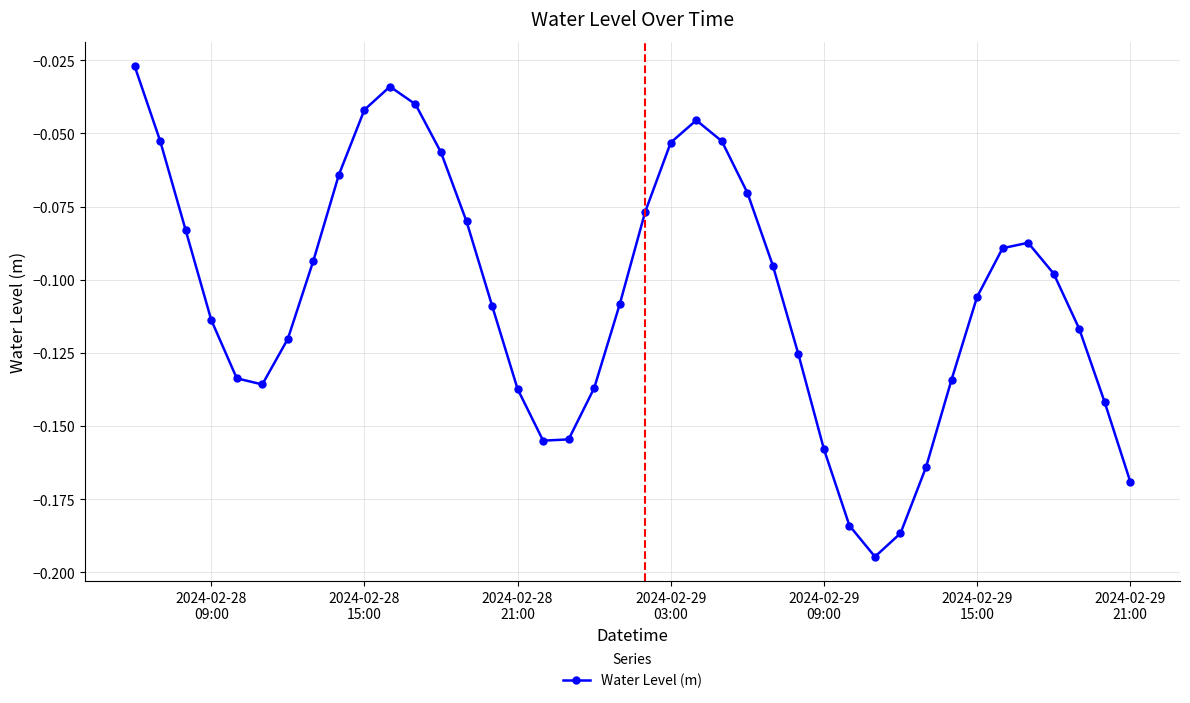

What is the sum of all values?

-4.2